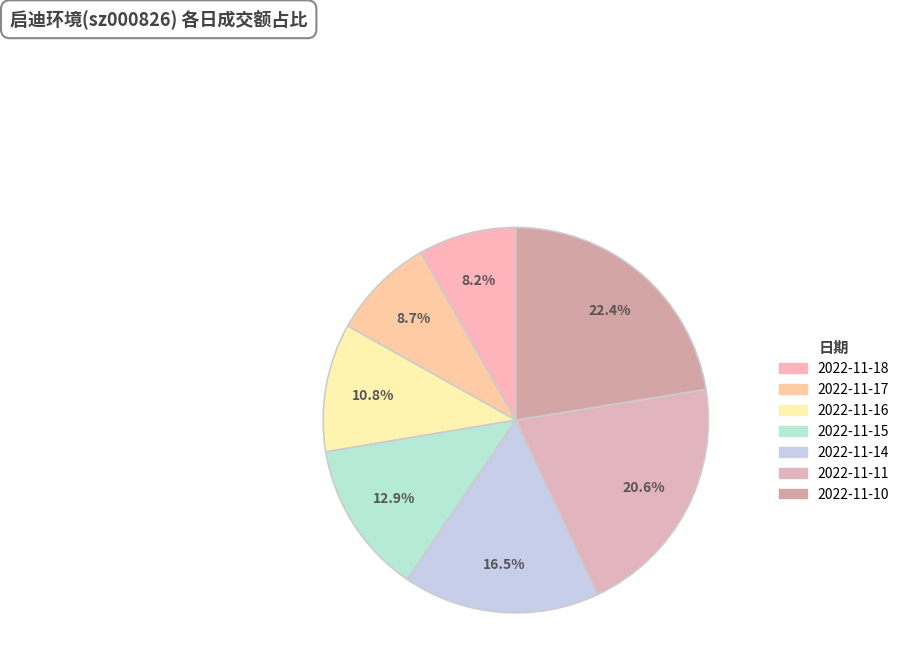

How many slices are in this pie chart?

7